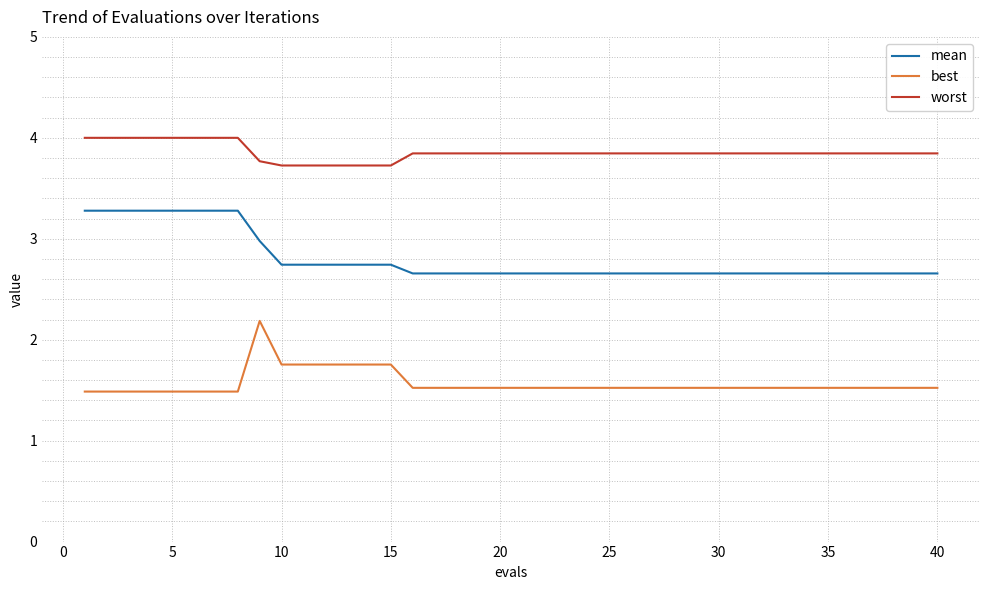

True or false: best and worst intersect in this chart.

False